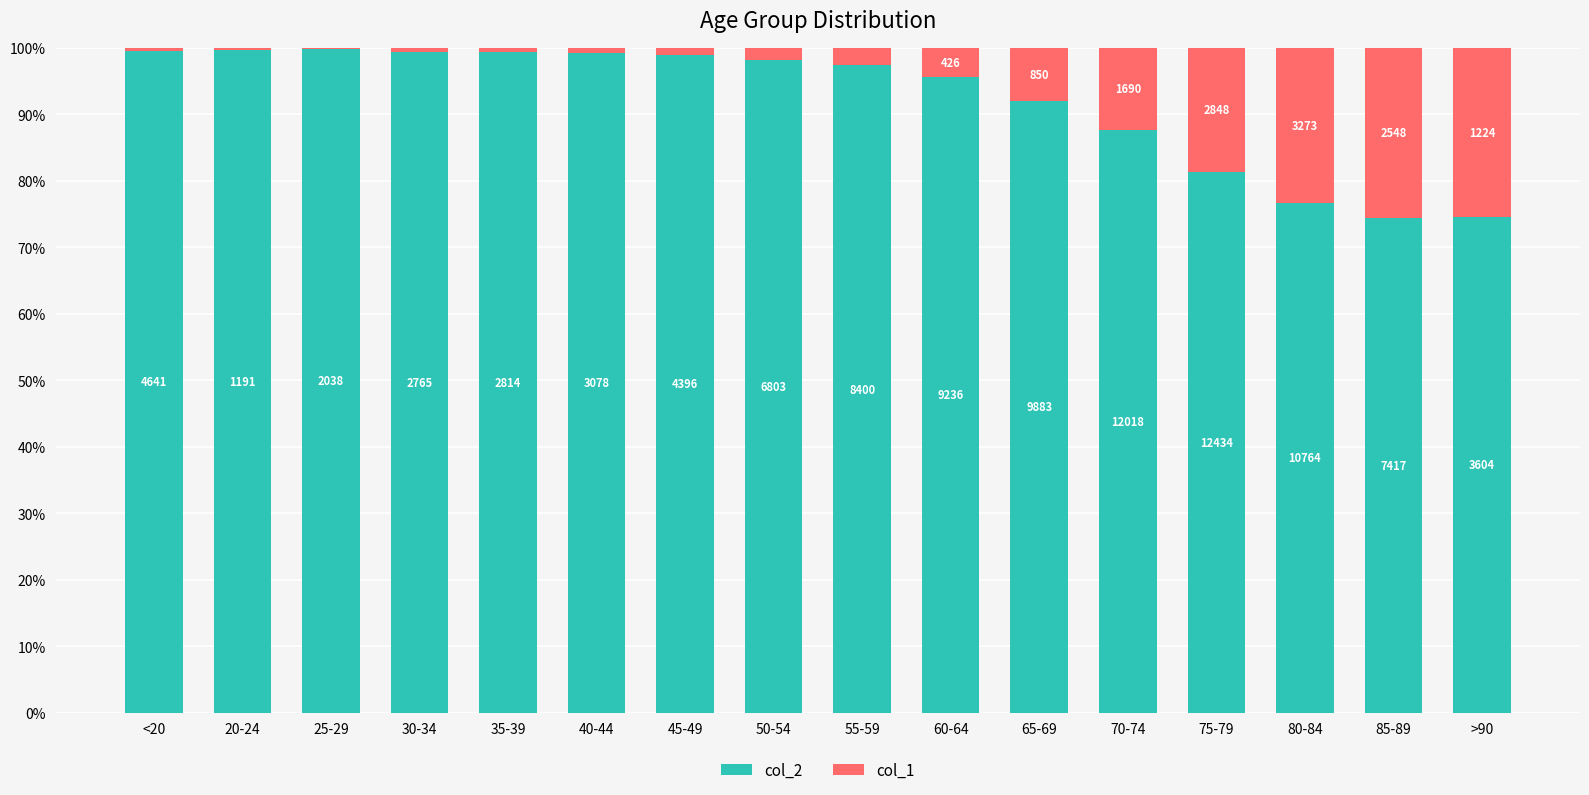

Between 35-39 and 55-59, which series saw the biggest shift?

col_2